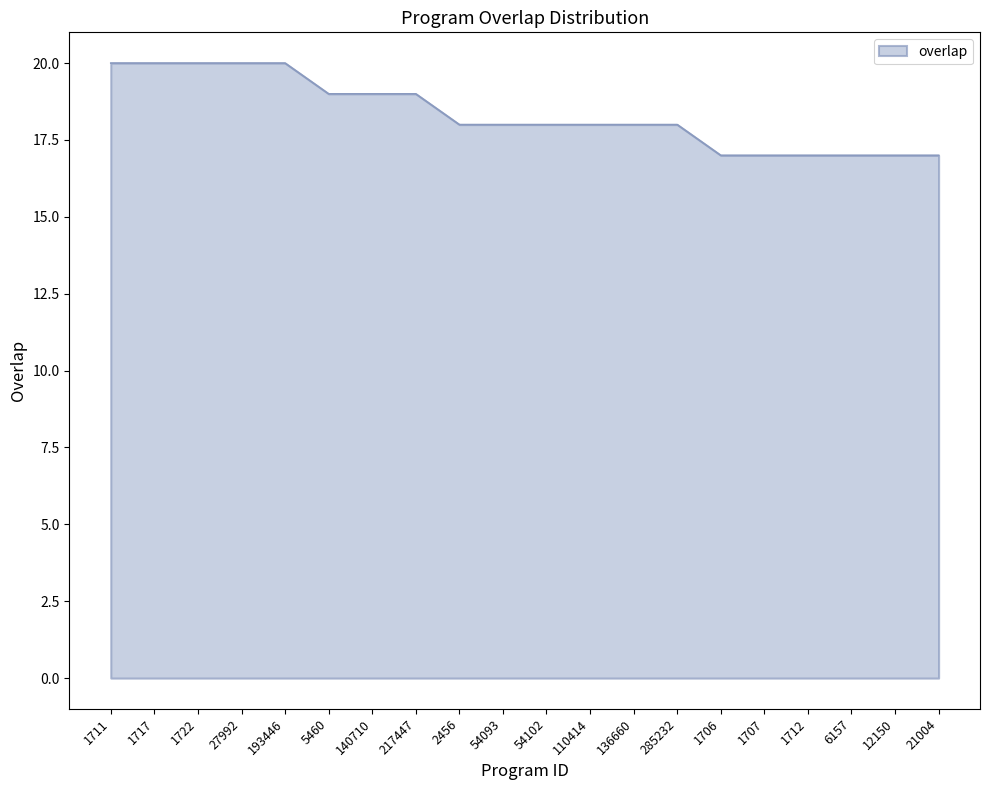

The value at 5460 is 19. True or false?

True